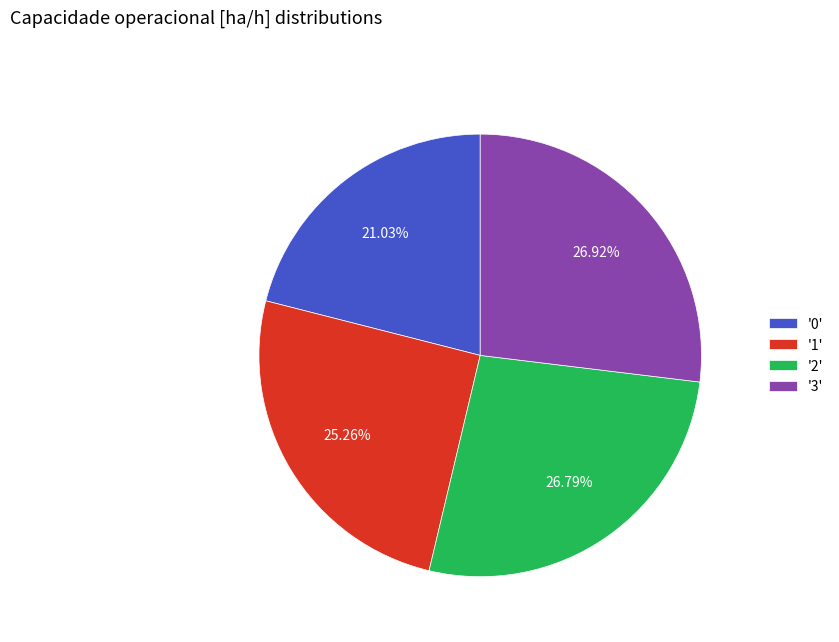

Do '1' and '2' together represent more than half of the pie?

Yes